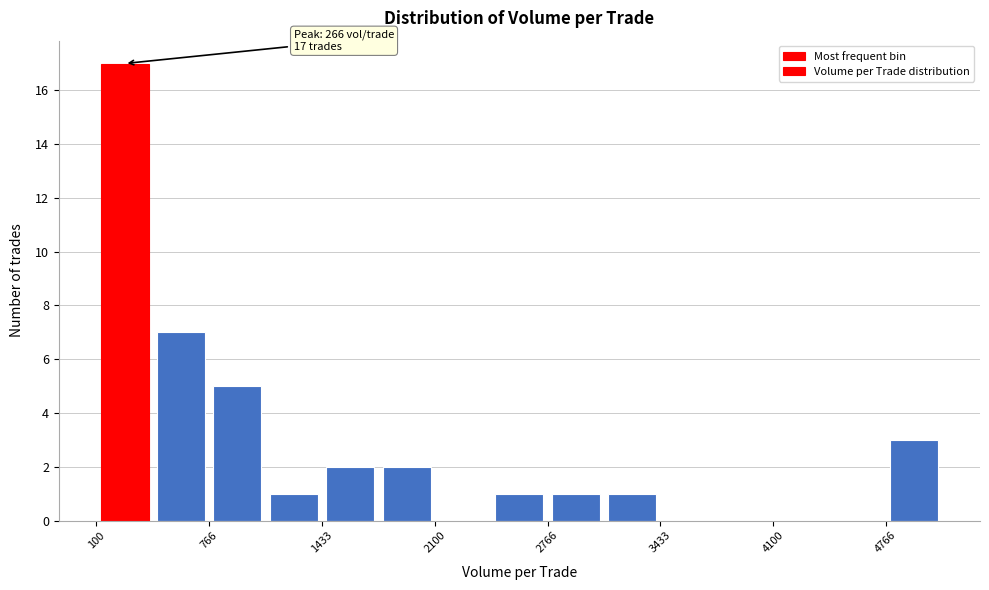

Read against the x-axis, roughly where is the centre of the tallest bar?

300